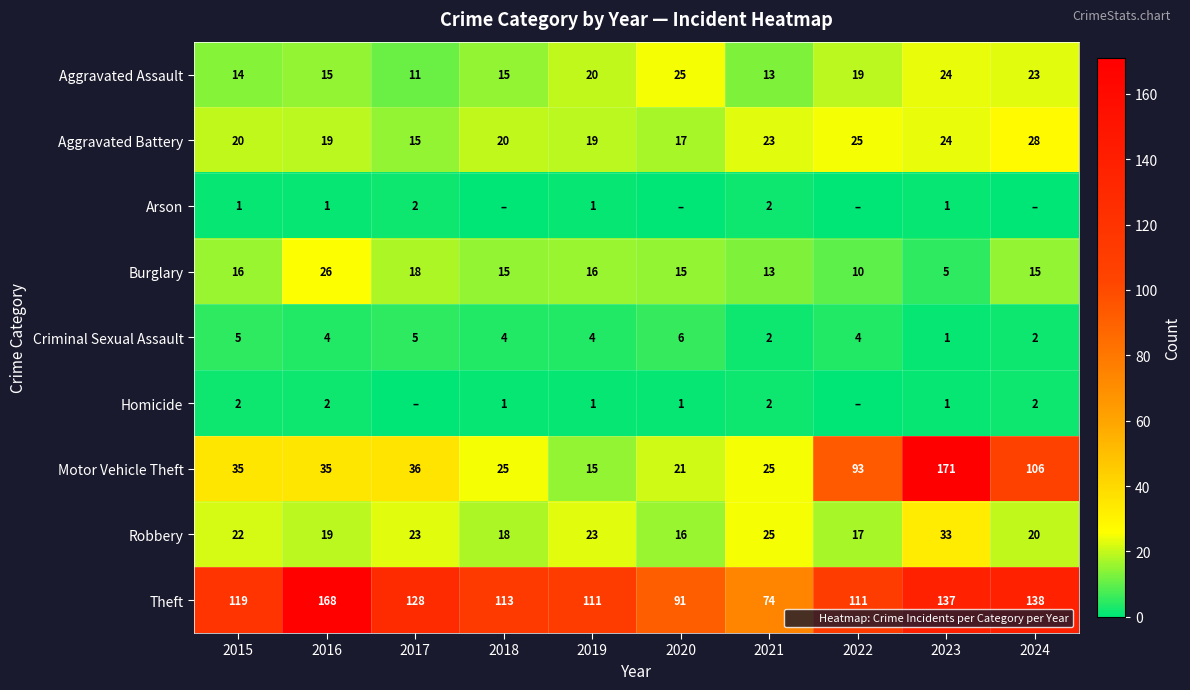

Is the value of Motor Vehicle Theft at 2021 greater than the value of Arson at 2017?

Yes